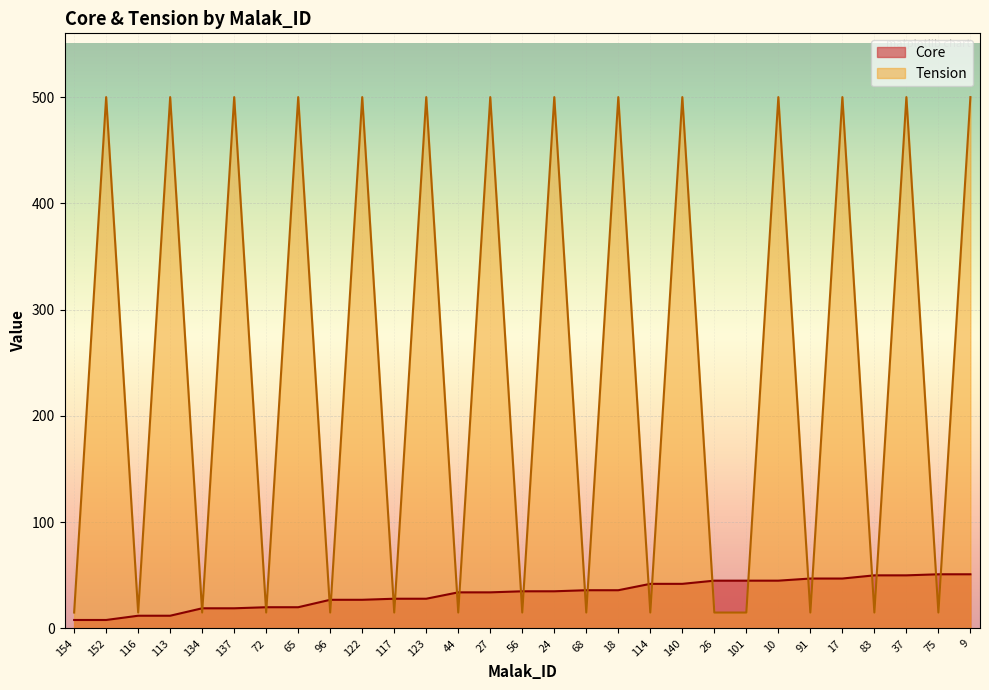

Which series has the largest range (max minus min)?

Tension